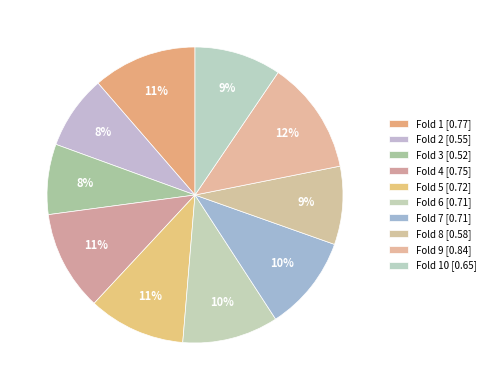

Count the number of slices in the pie.

10